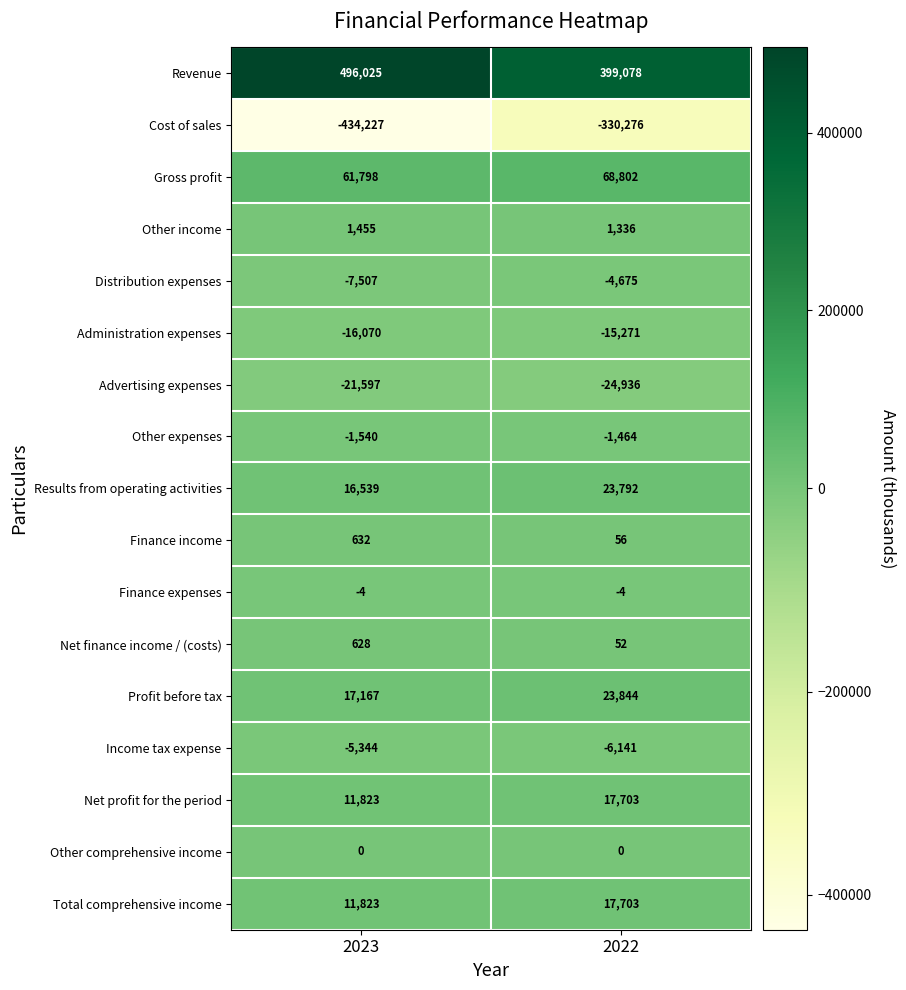

Which series has the largest range (max minus min)?

Cost of sales